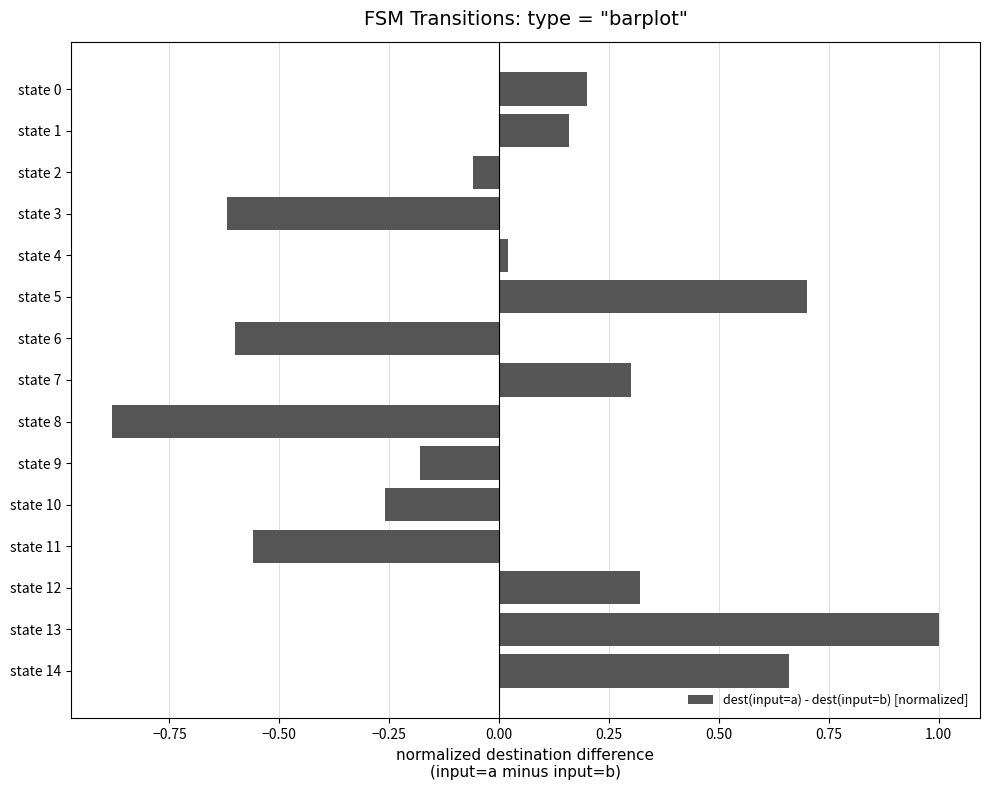

What is the value of the 8th bar from the top?

0.3